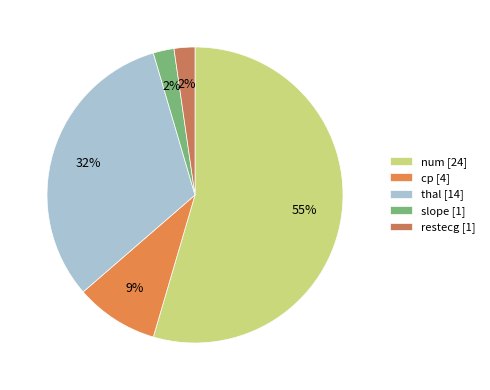

To the nearest percent, what is the average slice percentage?

20%